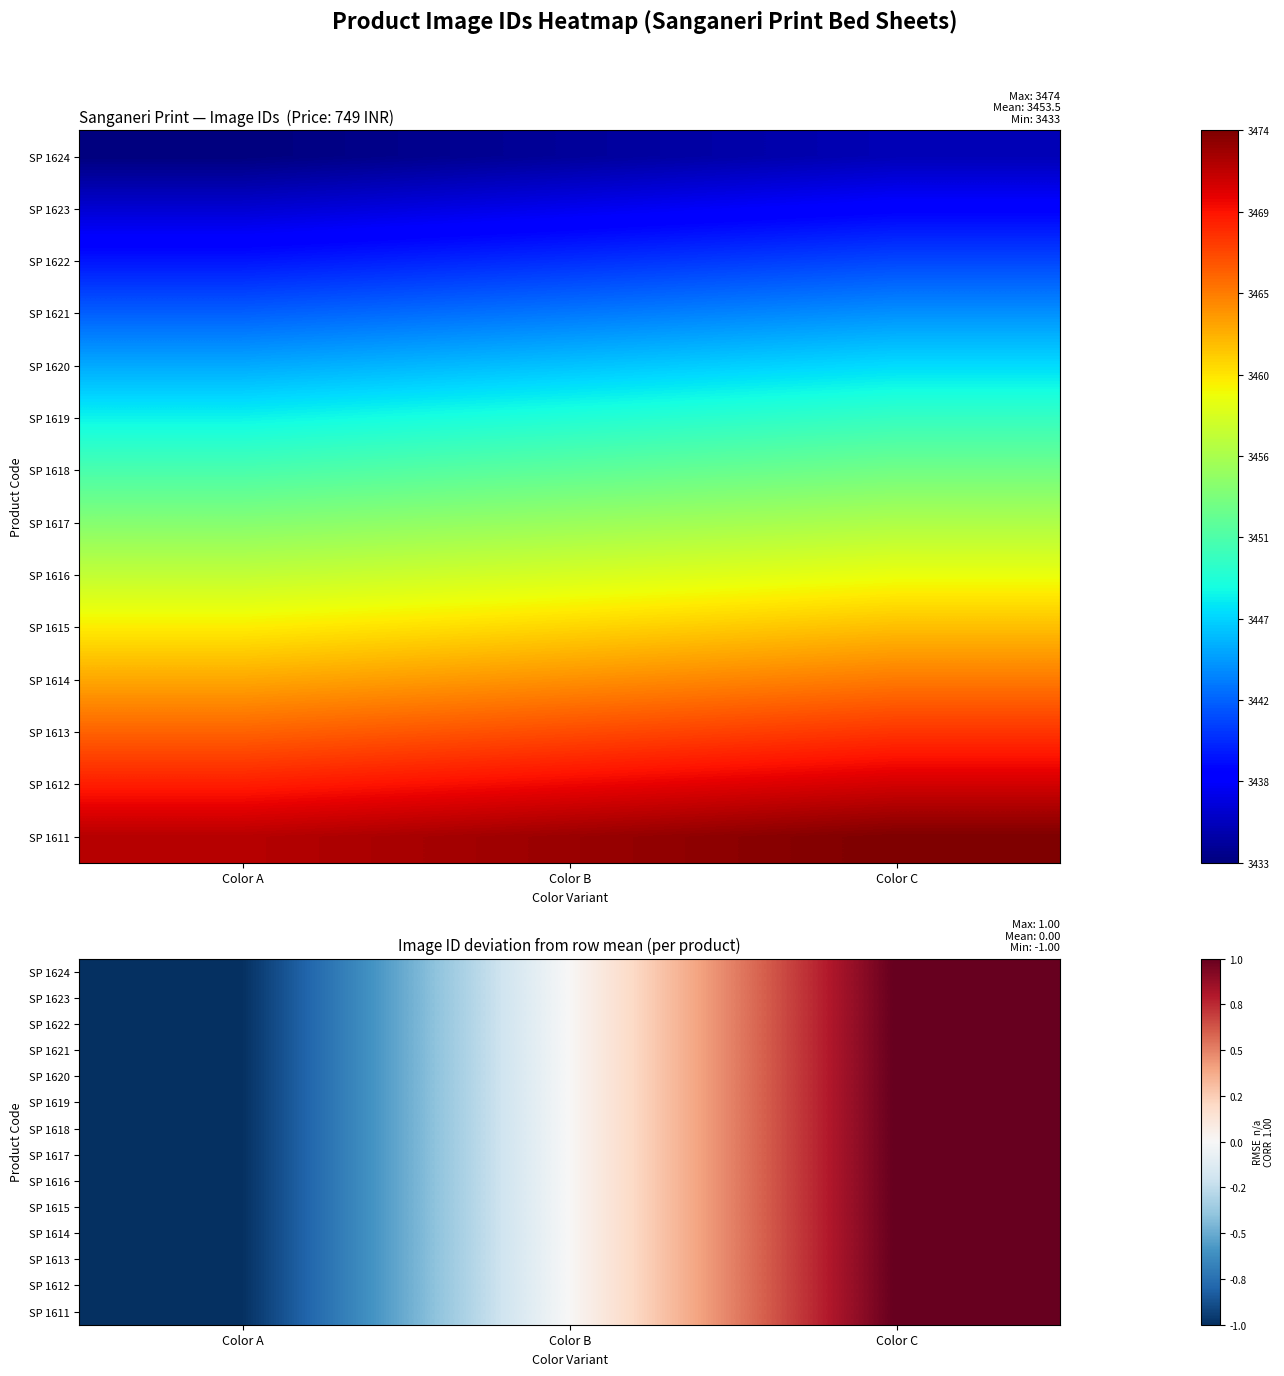

Which series has the largest total across all categories?

SP 1624